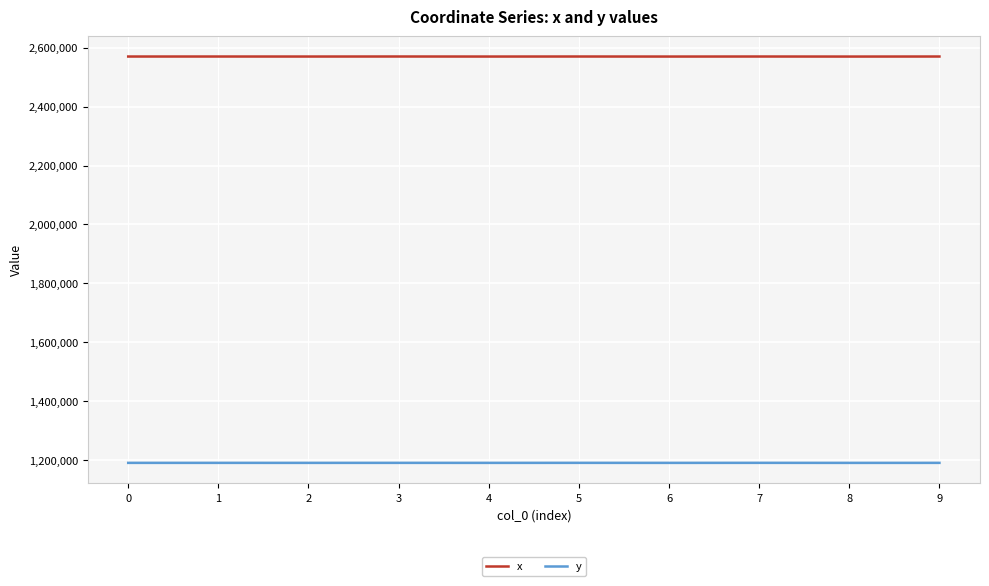

Is it true that y equals 1691643.8 at 6?

False